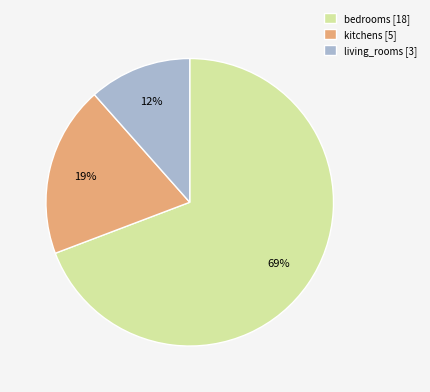

Rank the categories by value from lowest to highest.

living_rooms [3], kitchens [5], bedrooms [18]